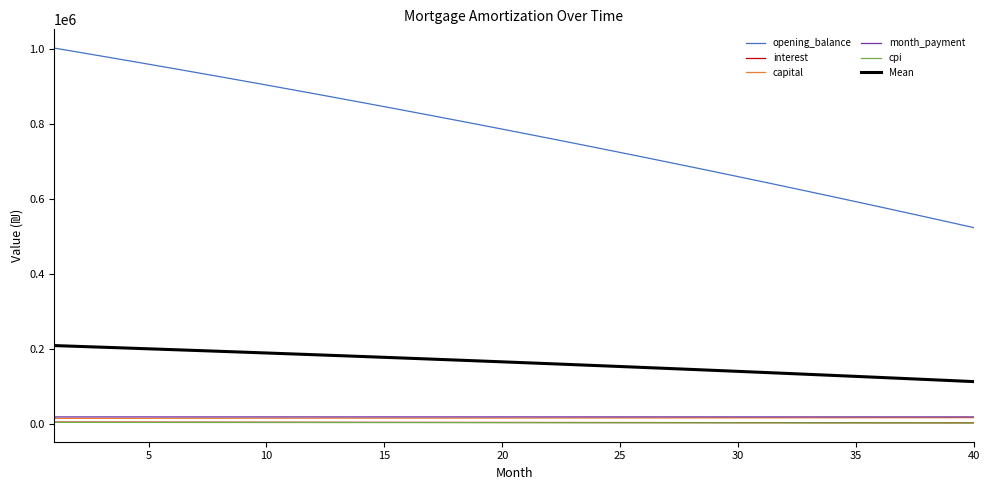

Which series has the largest total across all categories?

opening_balance